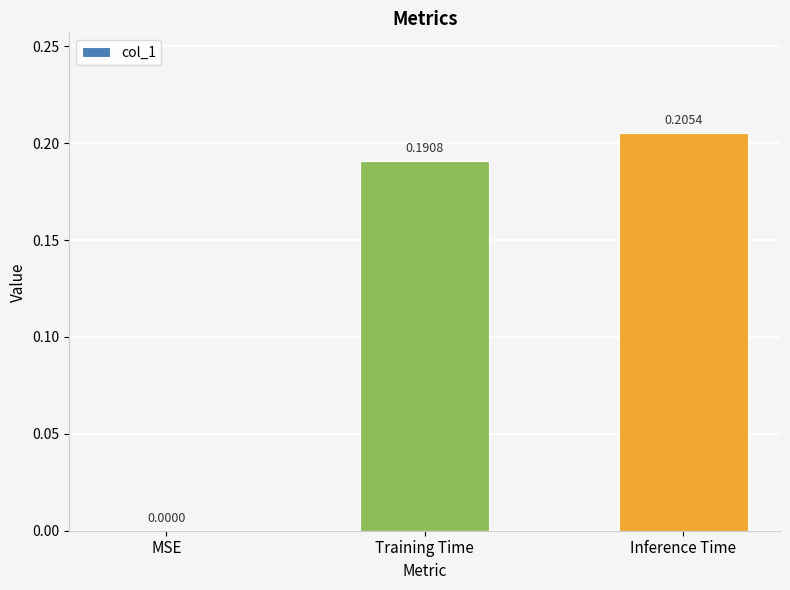

At which category does the chart reach its peak across all series?

Inference Time